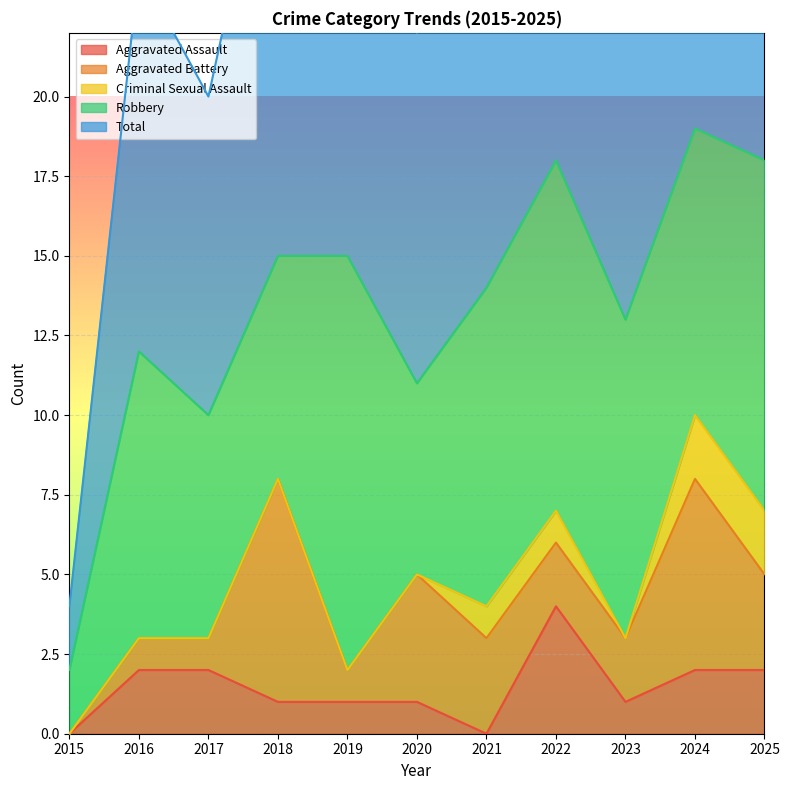

Which category has the lowest value across all series?

2015